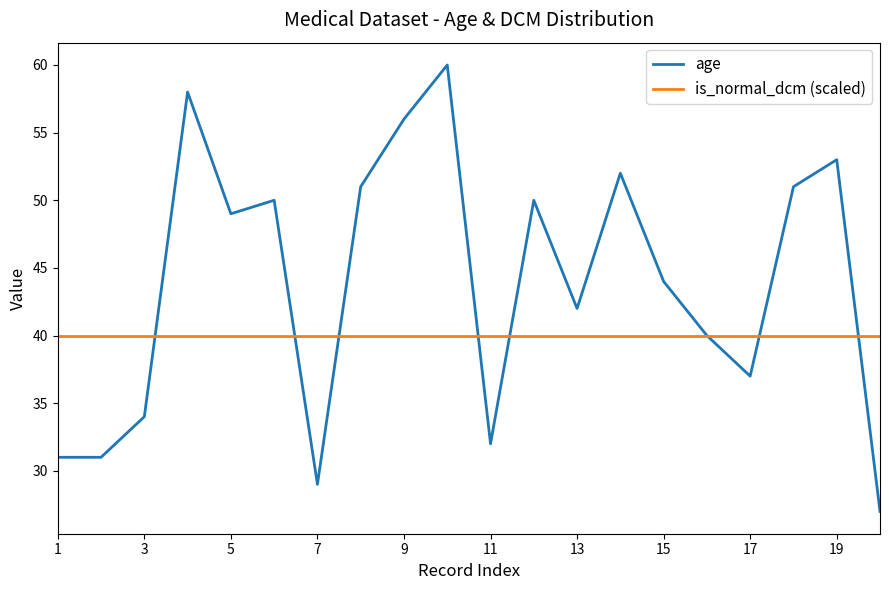

Which series ends up on top after the final intersection of is_normal_dcm (scaled) and age?

is_normal_dcm (scaled)